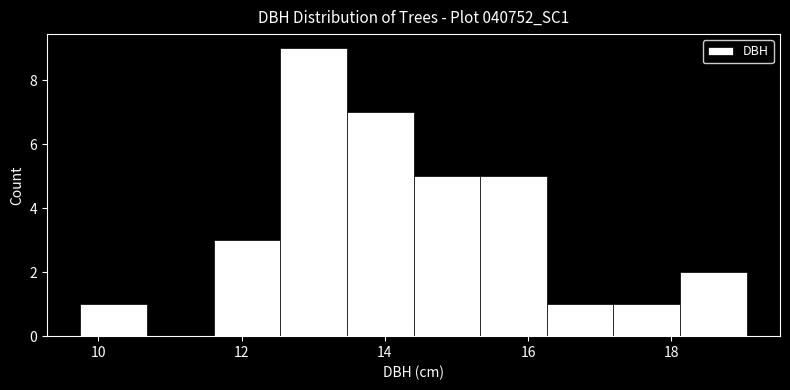

How tall is the bar that spans 11.6 to 12.6 on the x-axis? Neither the bar edges nor the heights are printed on the chart, so give them approximately, as read against the axes.

3